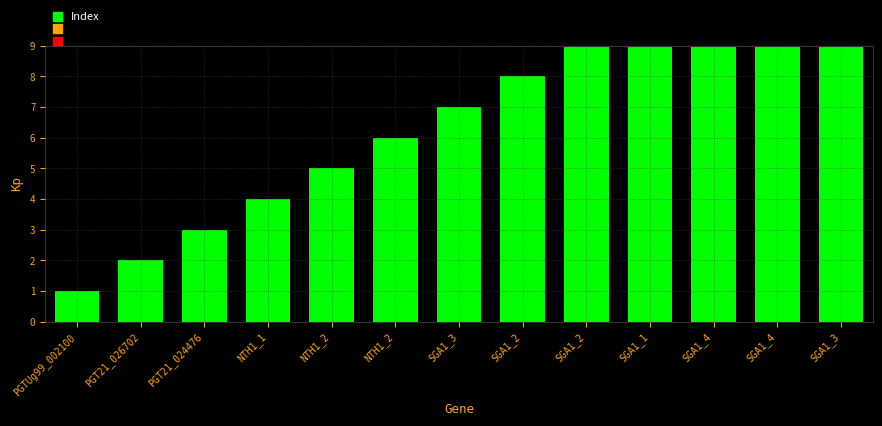

Which label corresponds to the largest value in the chart?

SGA1_3